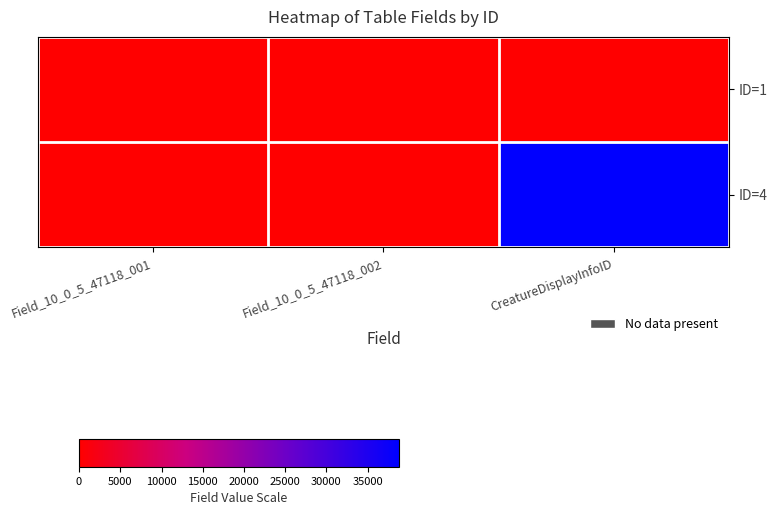

Reading left to right, transcribe all the data shown in this chart.

ID=1: Field_10_0_5_47118_001=0	Field_10_0_5_47118_002=0	CreatureDisplayInfoID=0
ID=4: Field_10_0_5_47118_001=0	Field_10_0_5_47118_002=0	CreatureDisplayInfoID=38804